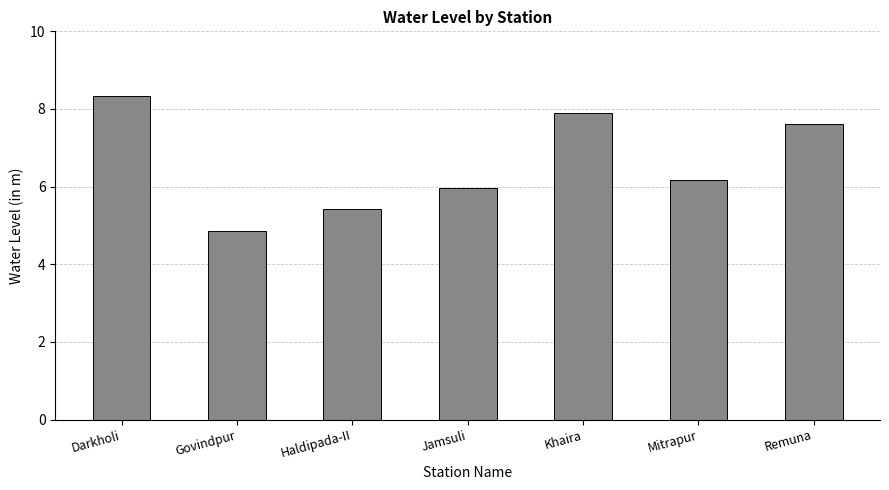

Where is the data nearest to the value 6?

Jamsuli